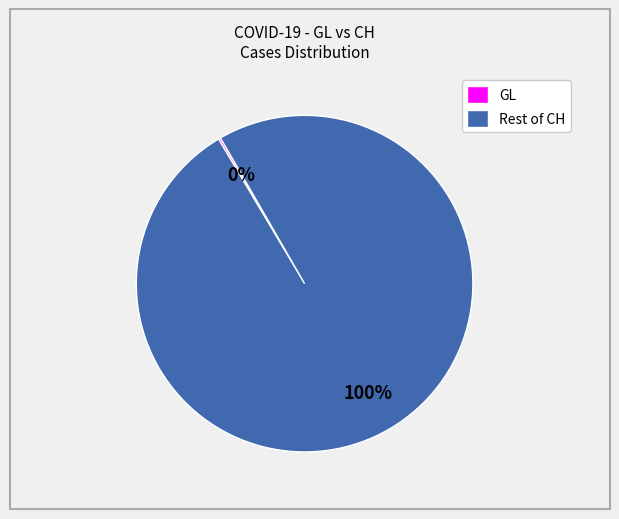

To the nearest percent, what is the average slice percentage?

50%